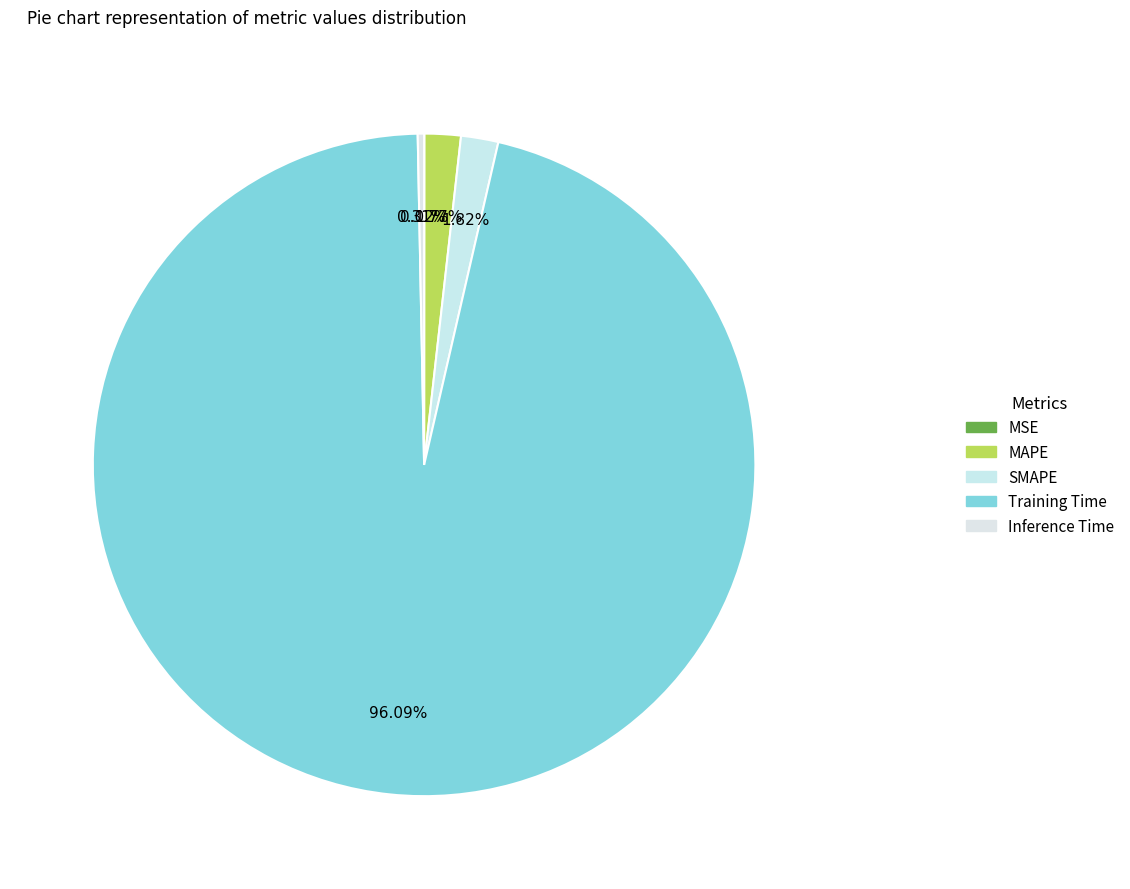

How many segments does this pie chart have?

5